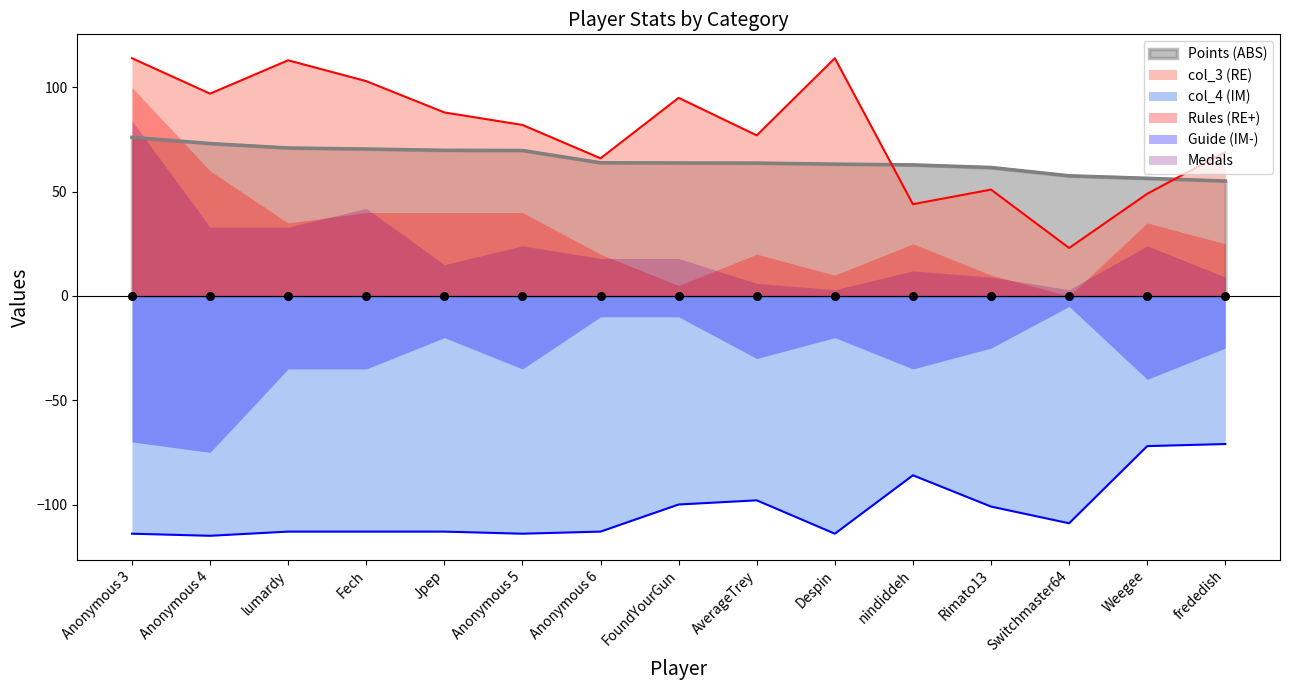

True or false: Points (ABS) and col_4 (IM) intersect in this chart.

False